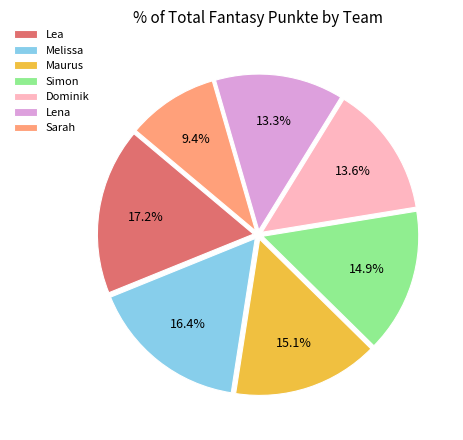

Approximately how many times larger is the value at Lena compared to Dominik?

1.0